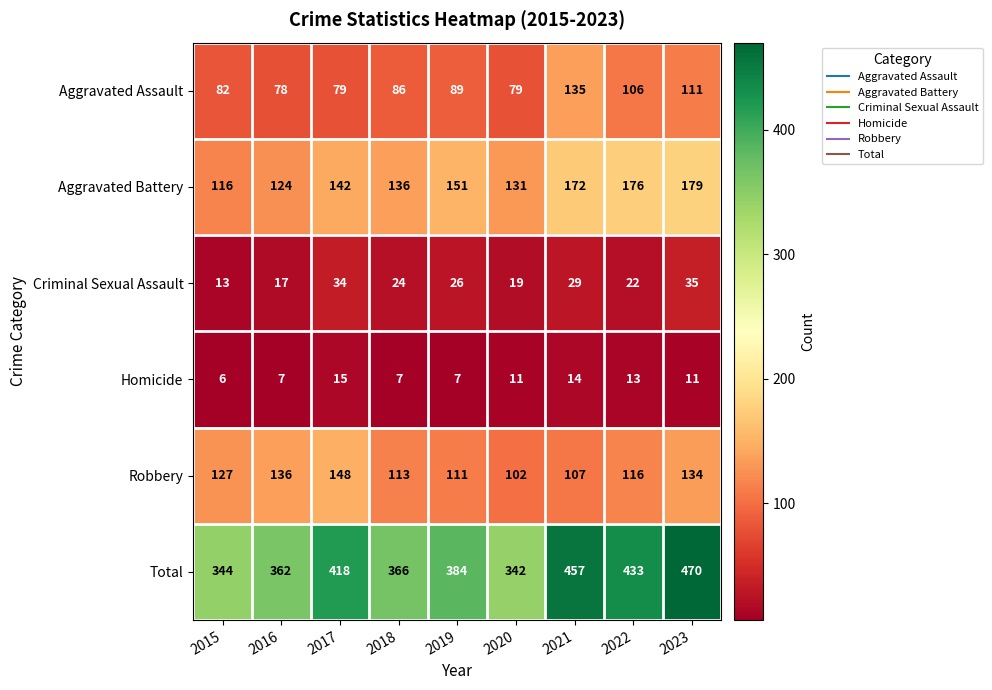

Rank the series by their maximum value, from highest to lowest.

Total, Aggravated Battery, Robbery, Aggravated Assault, Criminal Sexual Assault, Homicide